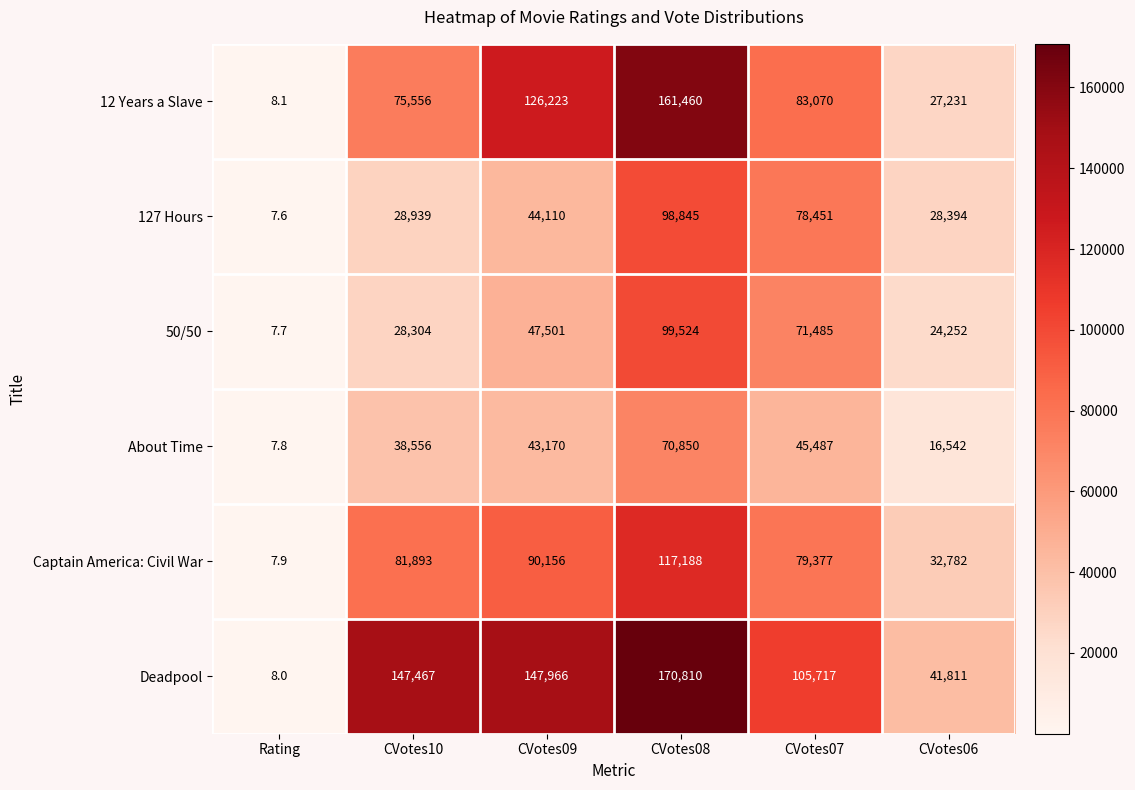

What is the difference between the maximum and minimum values in the About Time series?

70842.2